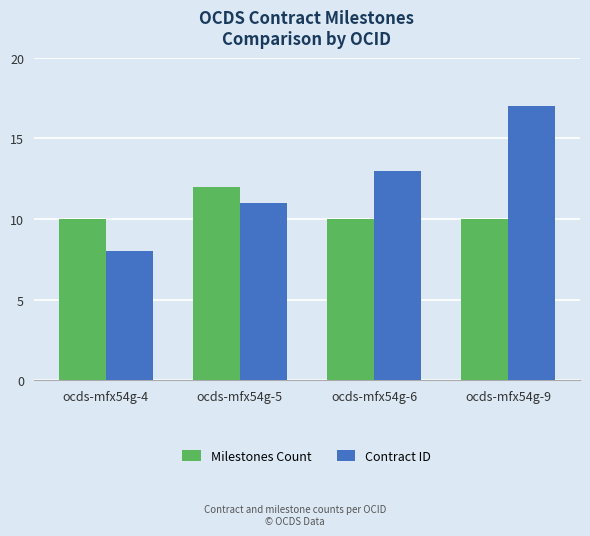

What is the total value across all series at ocds-mfx54g-9?

27